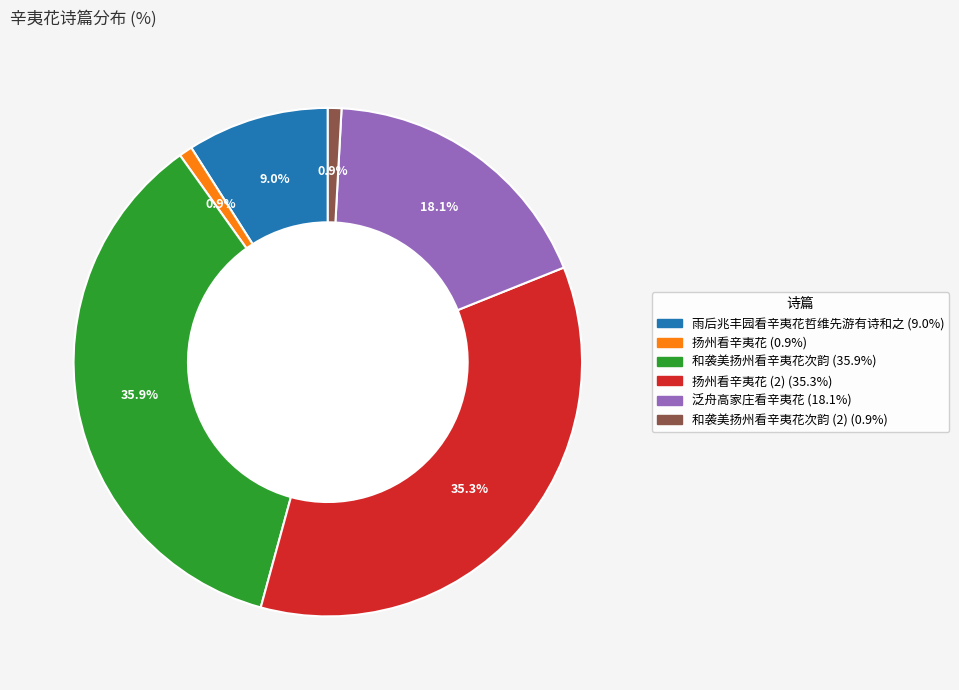

How many slices are in this pie chart?

6